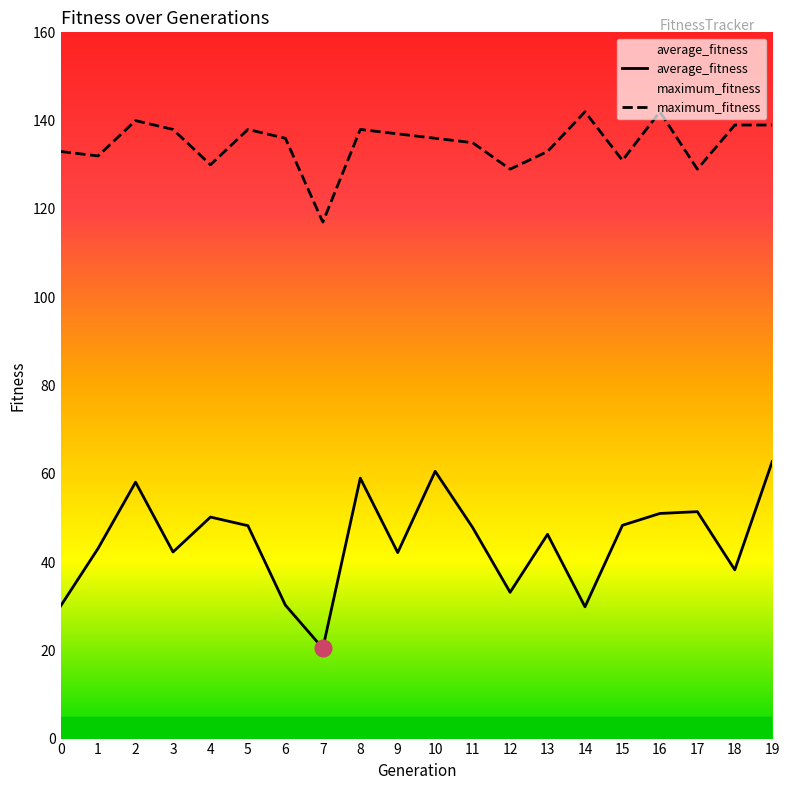

What are all the series names shown in the legend?

average_fitness, maximum_fitness